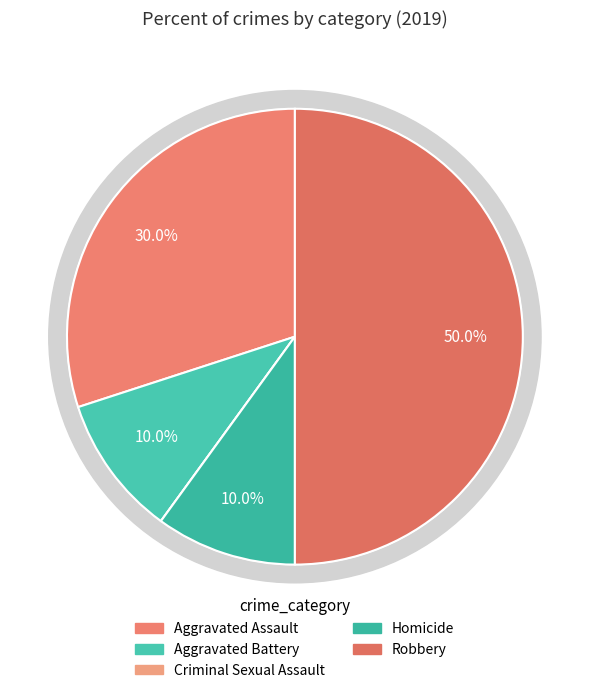

Does Aggravated Battery account for over 50% of the chart?

No